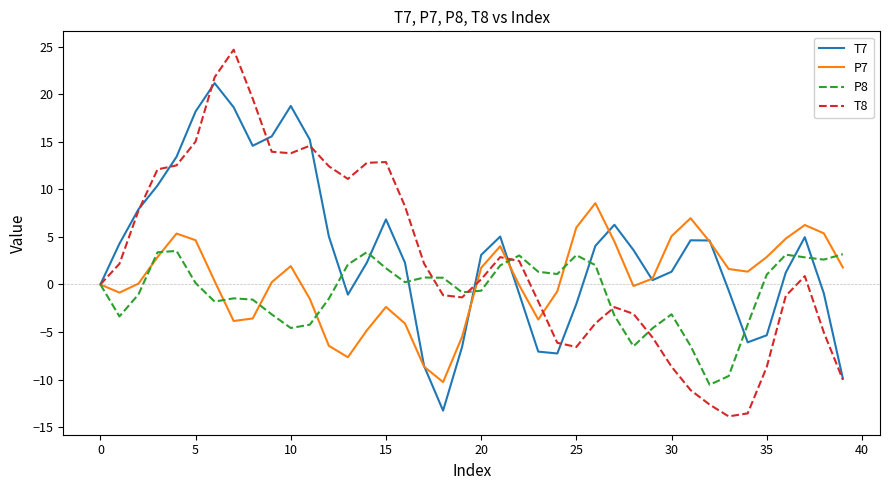

Which series has the widest spread of values?

T8